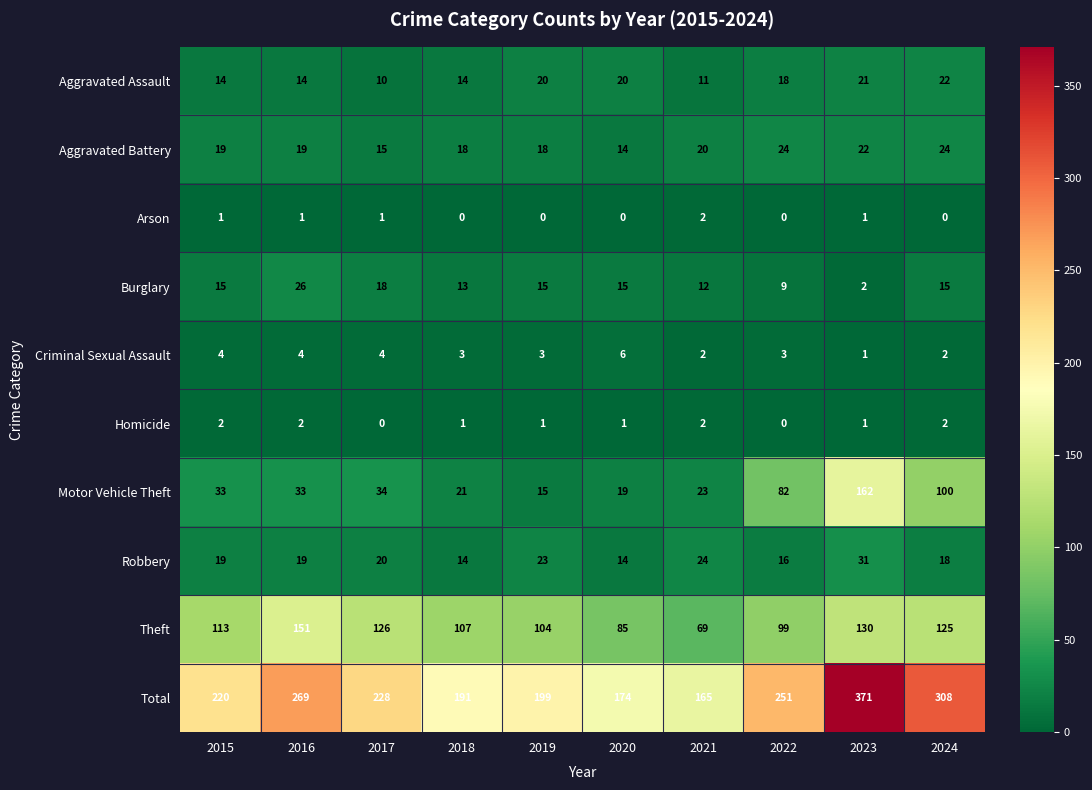

At which category is the sum across all series the highest?

2023